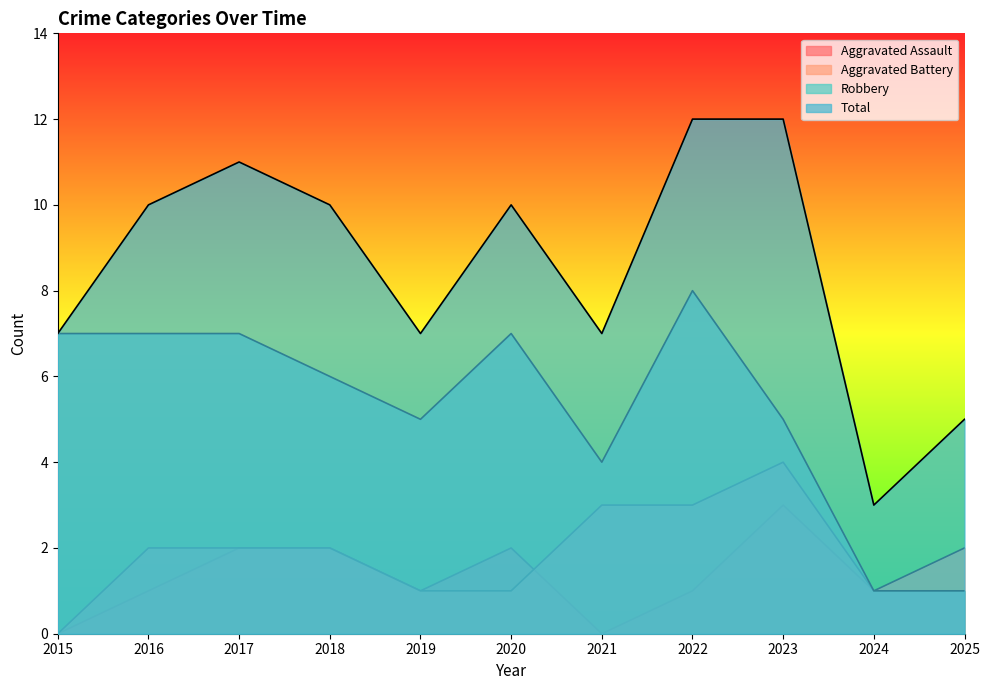

In Aggravated Battery, how many points are lower than both neighbors (excluding endpoints)?

1